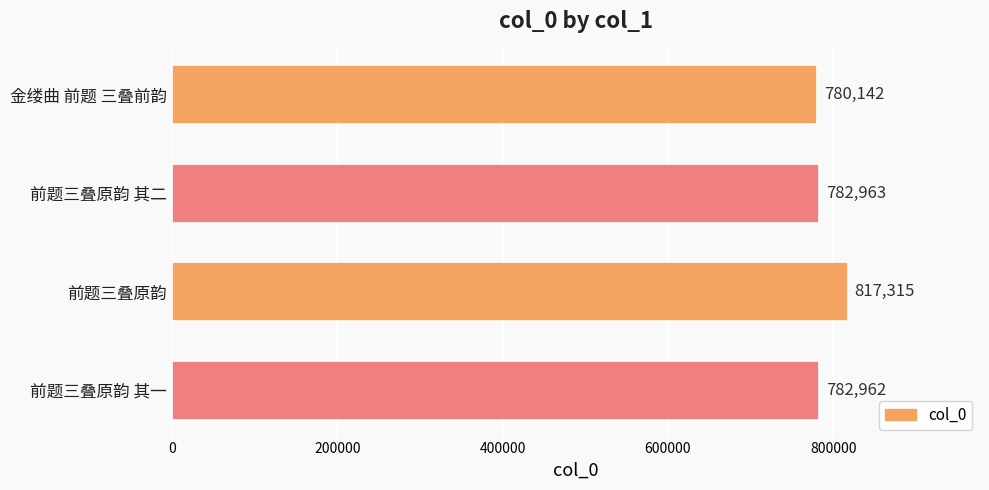

Which has a higher value, 前题三叠原韵 其二 or 前题三叠原韵 其一?

前题三叠原韵 其二